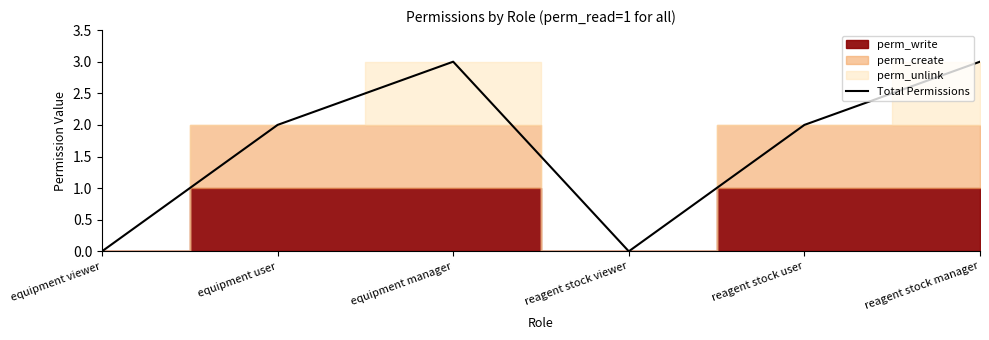

At which label does the data first exceed 2?

equipment manager